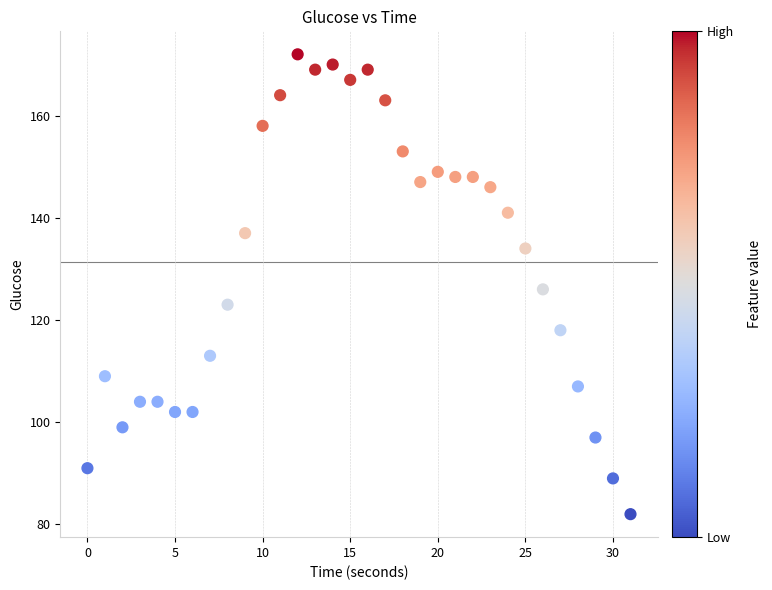

What is the range of Y values (max minus min)?

90